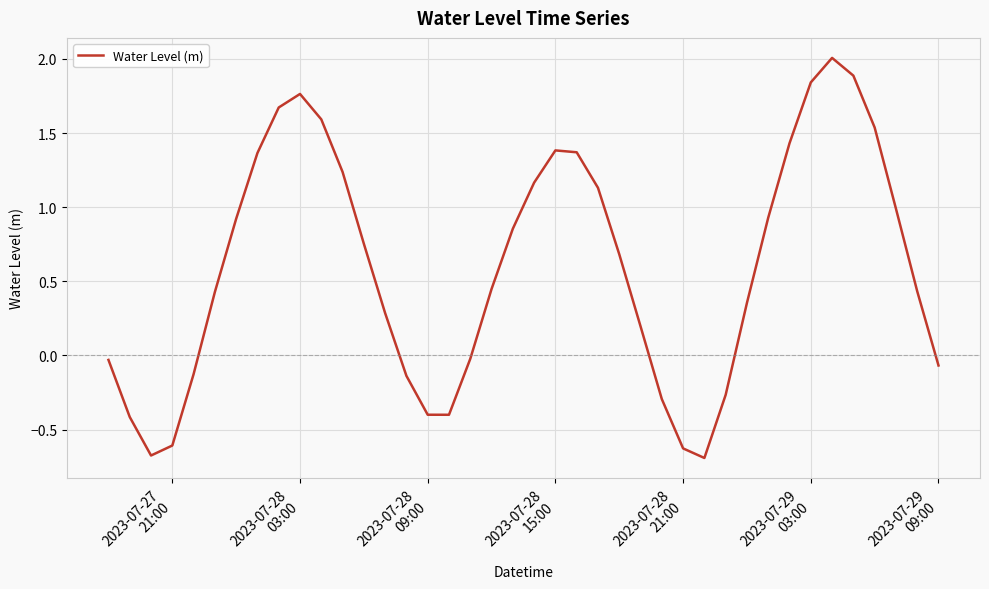

What is the average value?

0.6